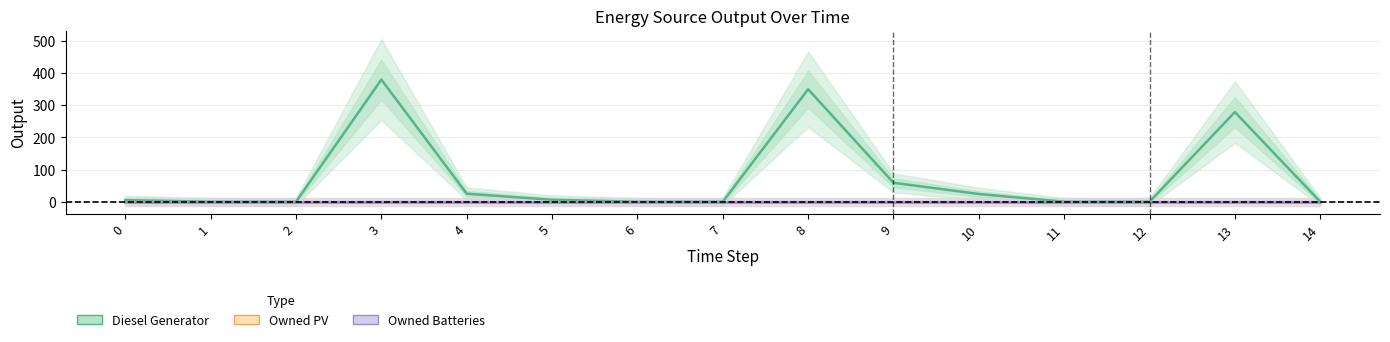

Reading left to right, extract all data points from this chart.

Diesel Generator: 5	0	0	380	25	6	0	0	350	59	24	0	0	279	0
Owned PV: 0	0	0	0	0	0	0	0	0	0	0	0	0	0	0
Owned Batteries: 0	0	0	0	0	0	0	0	0	0	0	0	0	0	0